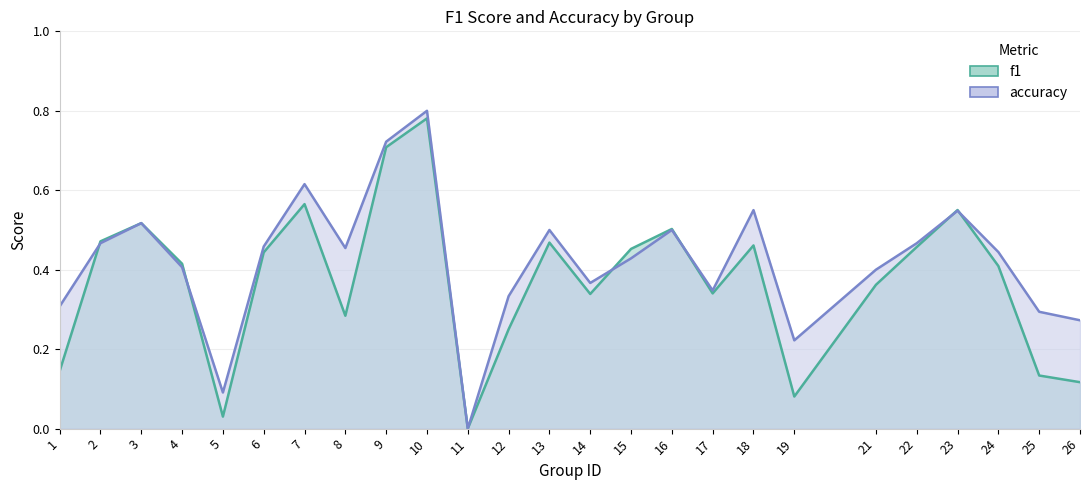

What is the total value across all series at 19?

0.3